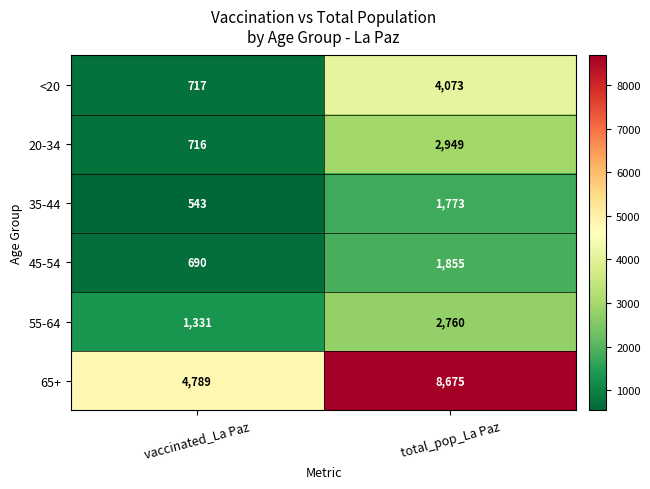

What is the sum of the <20 values at total_pop_La Paz and vaccinated_La Paz?

4790